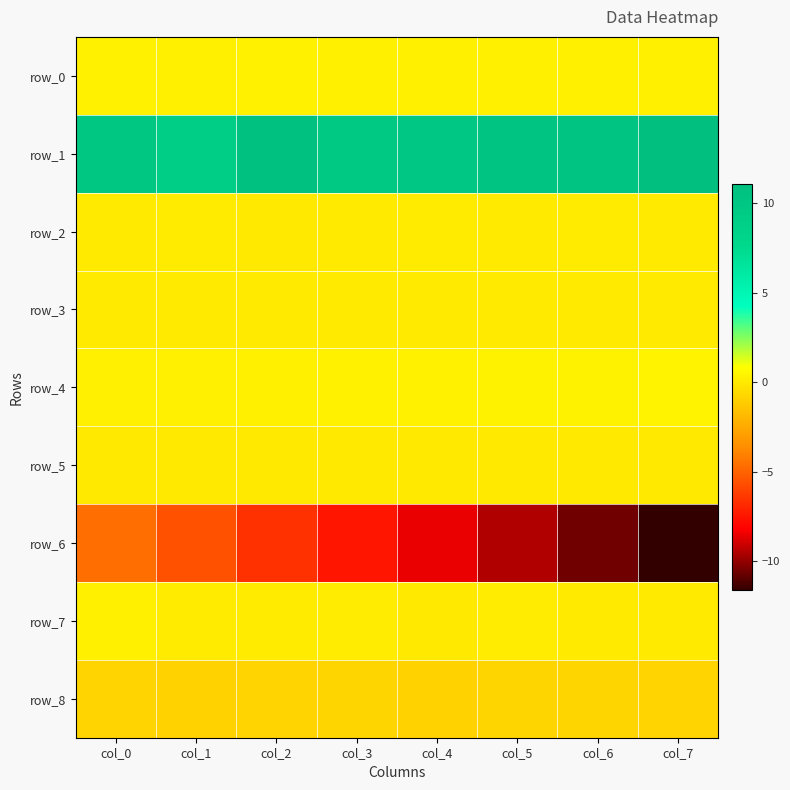

True or false: row_5 has a value of 0.0 at col_5.

False